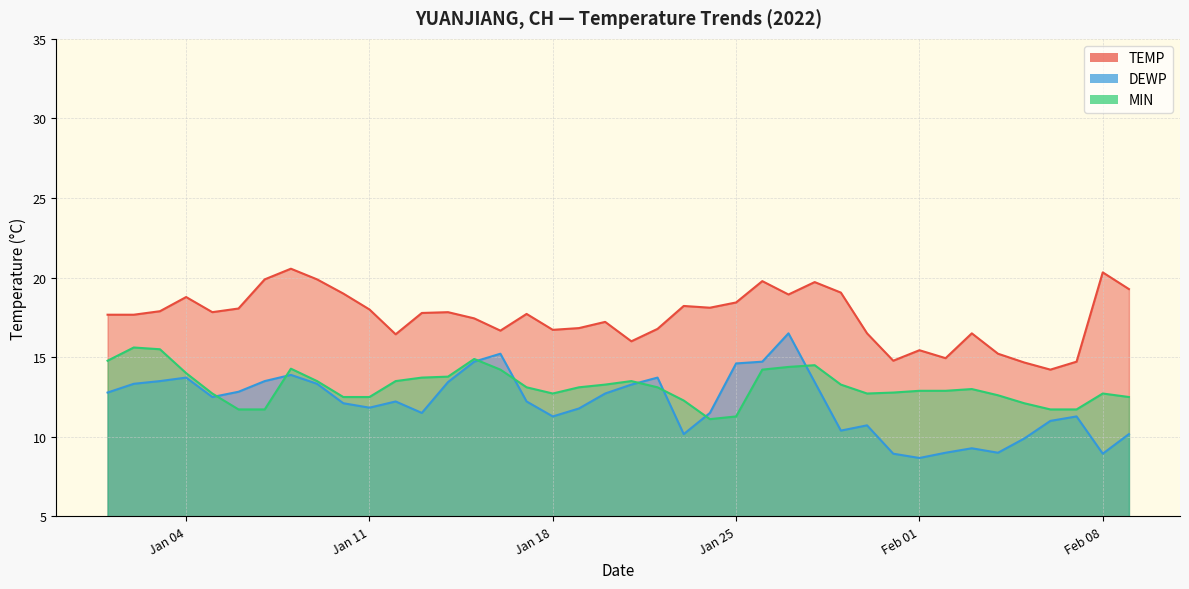

Is the value of DEWP at 2022-02-03 greater than the value of MIN at 2022-01-27?

No